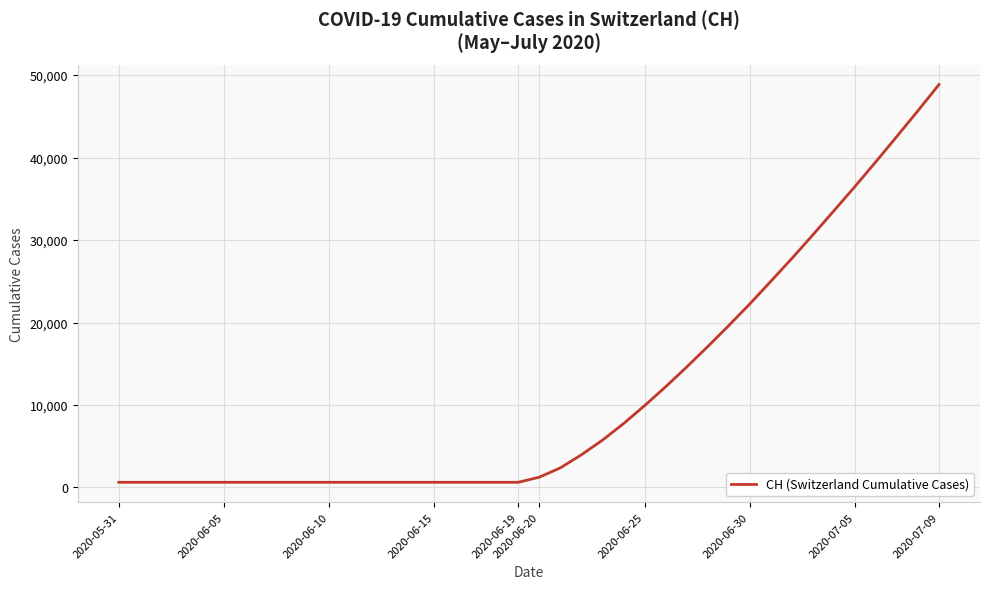

What is the greatest value displayed?

48860